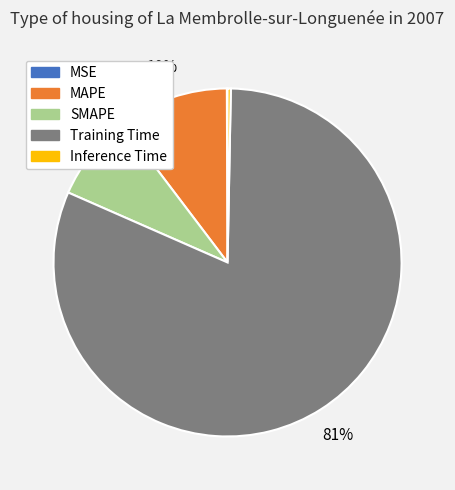

What is the largest slice in the pie chart?

Training Time